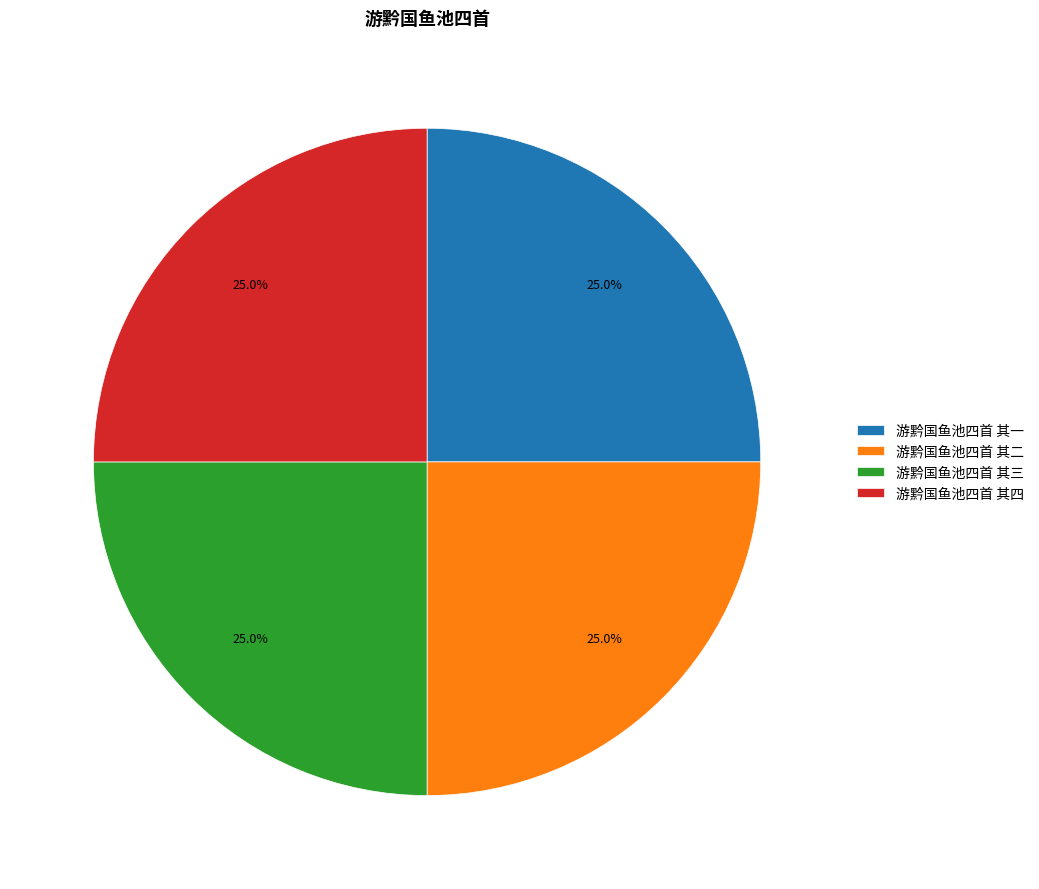

What percentage is the 游黔国鱼池四首 其四 slice, to the nearest percent?

25%